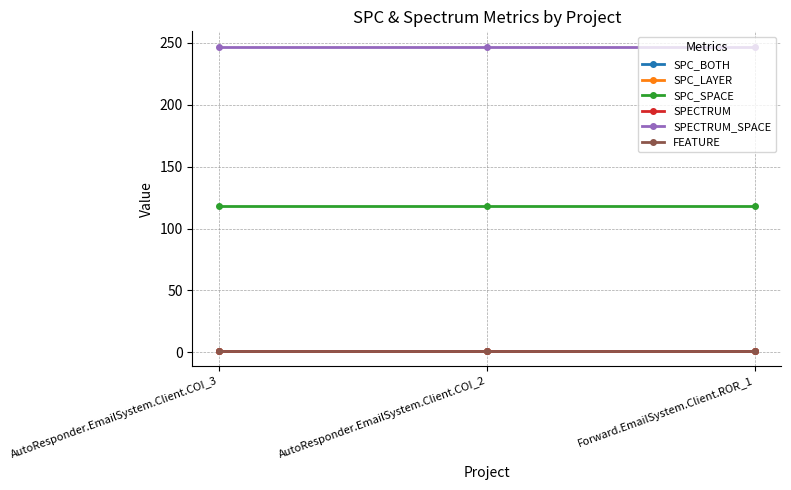

Between AutoResponder.EmailSystem.Client.COI_2 and Forward.EmailSystem.Client.ROR_1, which series saw the biggest shift?

SPC_BOTH